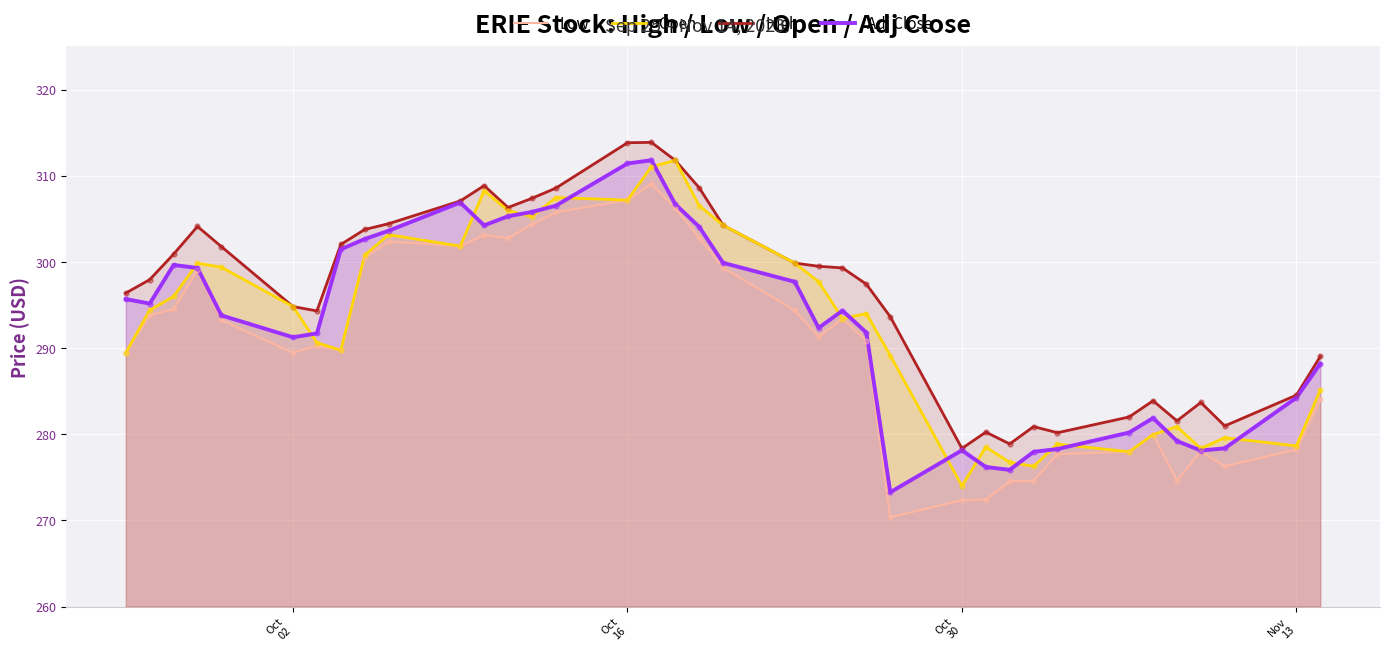

What are all the series names shown in the legend?

Low, Open, High, Adj Close